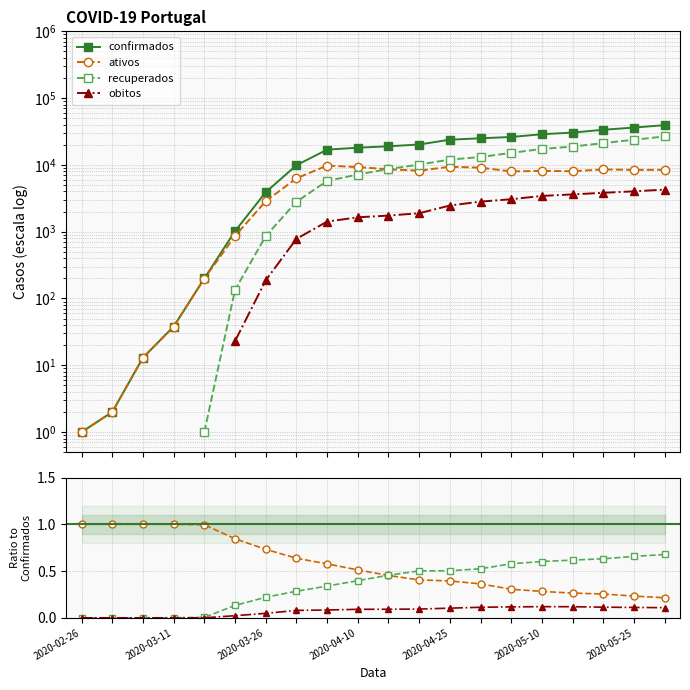

At which label does confirmados reach its minimum?

2020-02-26